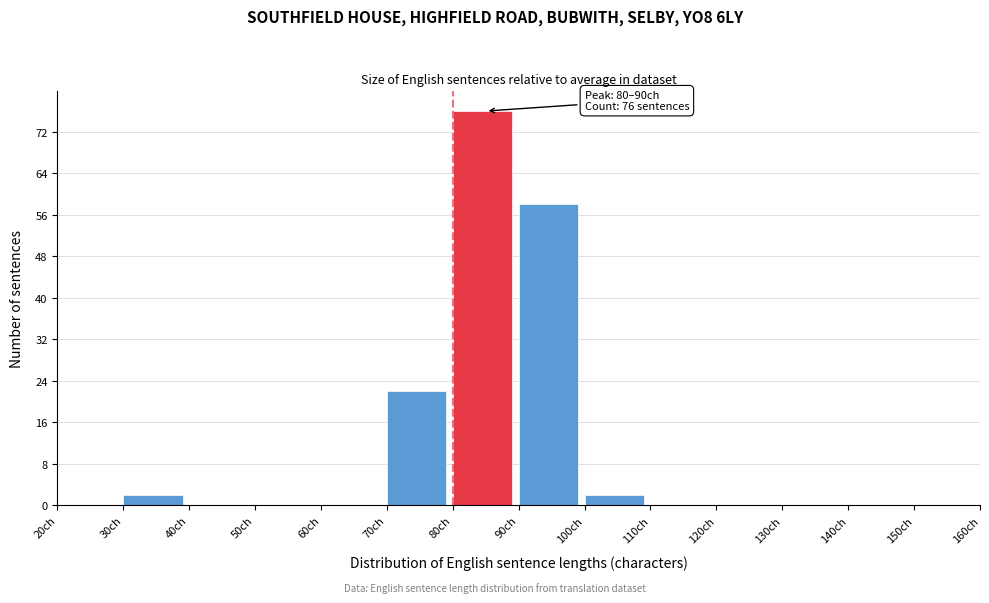

Over which range of the x-axis is the bar tallest?

80 to 90